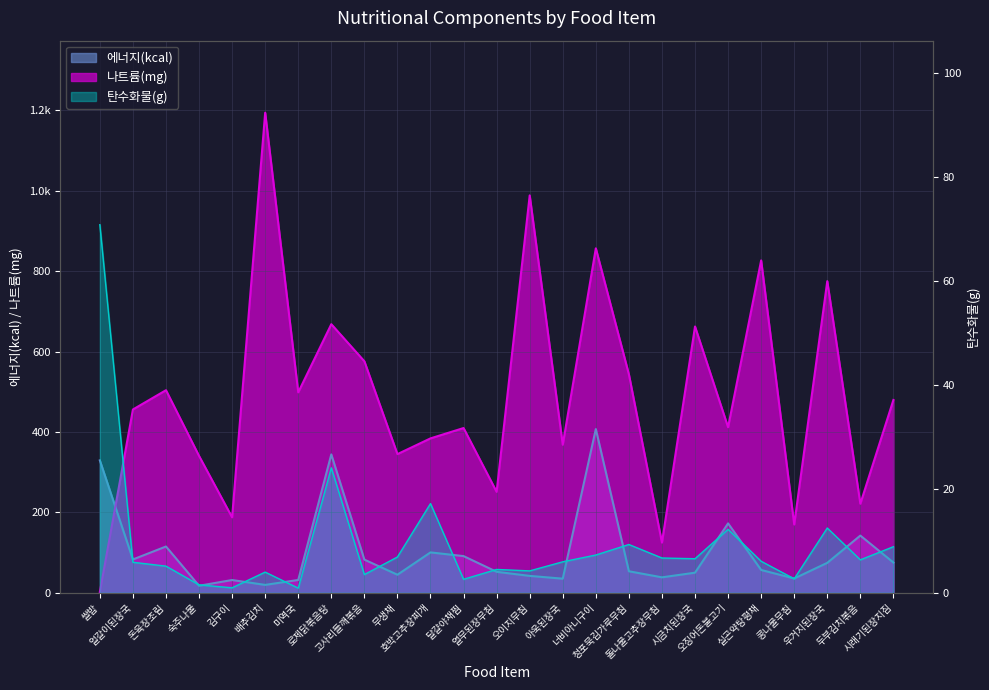

How many distinct data groups are displayed?

3